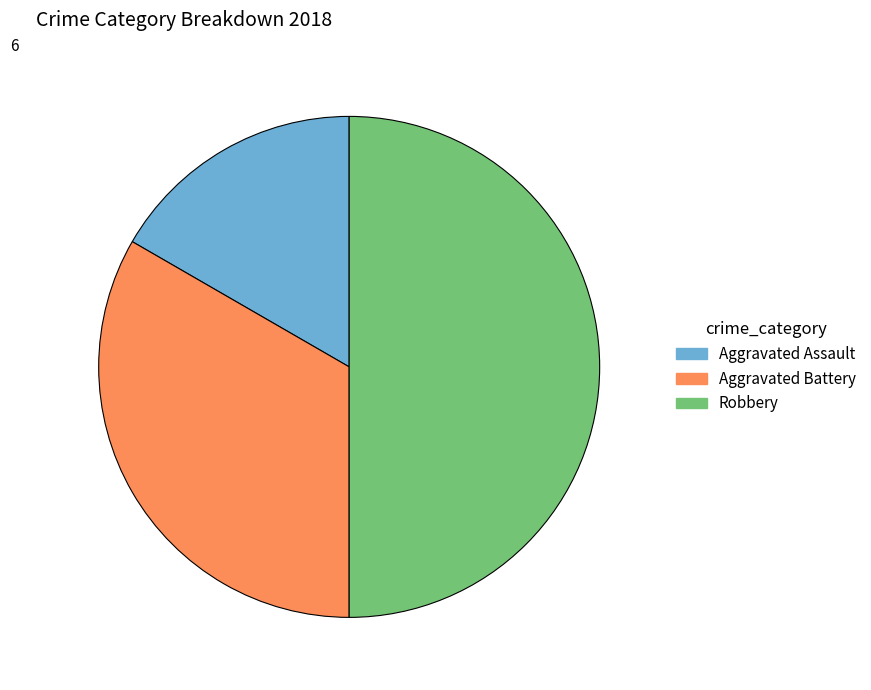

Combined, do Robbery and Aggravated Battery account for over 50%?

Yes